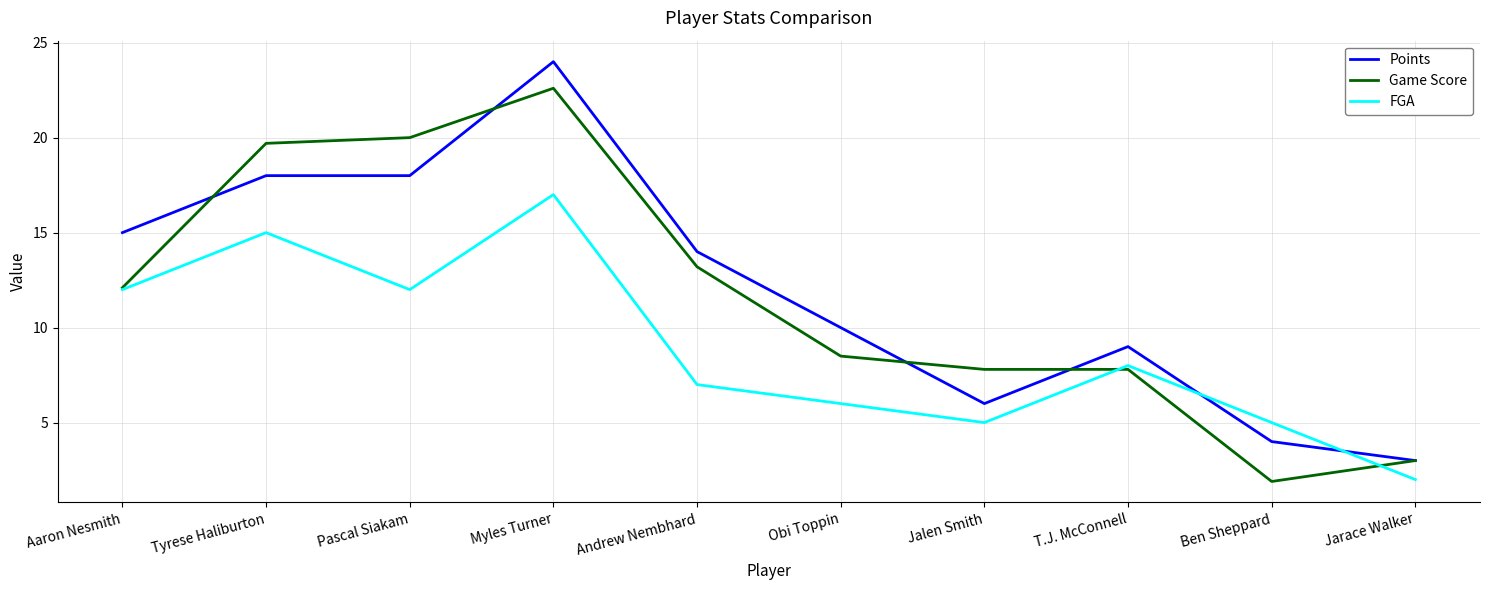

True or false: Game Score has more than 2 points higher than both neighbors.

False